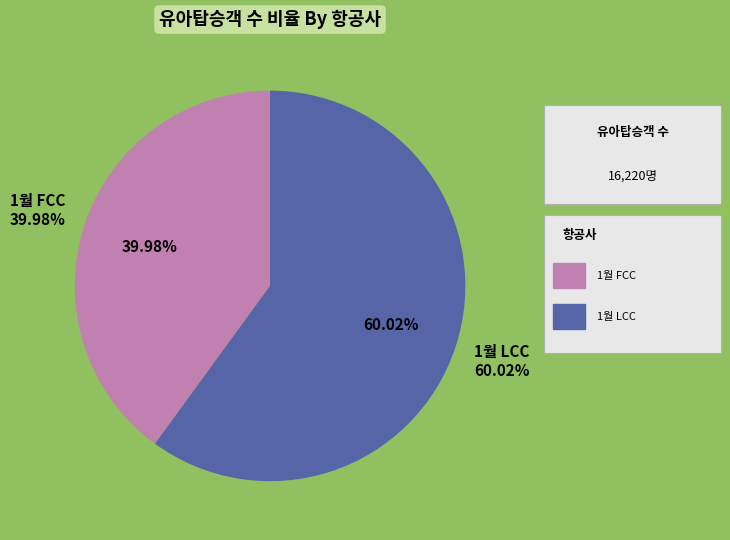

What is the change in value from 1월 FCC to 1월 LCC?

+3252